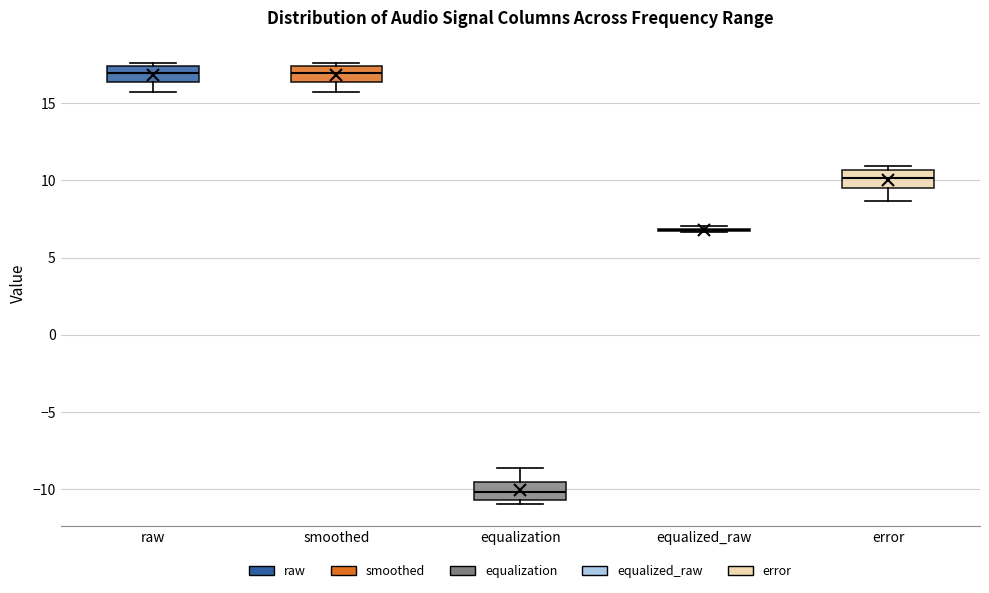

Reading left to right, transcribe this box plot: for each box, give where its median line is, the range the box spans, and where its two whiskers end, as read against the y-axis. The values are not printed on the chart, so give them approximately, as read against the axis.

raw: median 17.0, box 16.5 to 17.5, whiskers 15.5 to 17.5 (just above the box's upper edge)
smoothed: median 17.0, box 16.5 to 17.5, whiskers 15.5 to 17.5 (just above the box's upper edge)
equalization: median -10.0, box -10.5 to -9.5, whiskers -11.0 to -8.5
equalized_raw: box collapsed to a line at 7.0, whiskers 6.5 to 7.0
error: median 10.0, box 9.5 to 10.5, whiskers 8.5 to 11.0